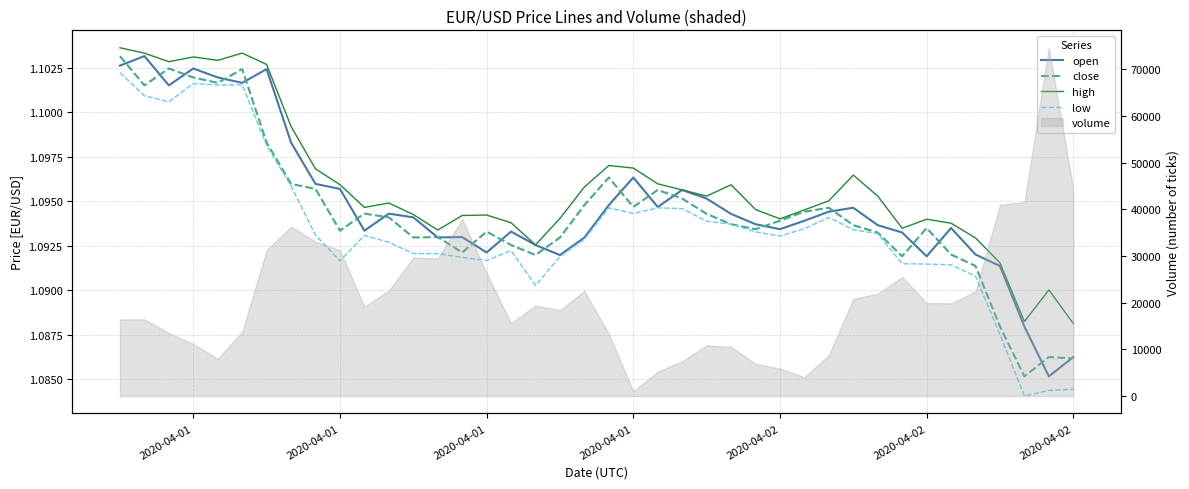

The high series shows 1.1 at 2020-04-01. True or false?

True